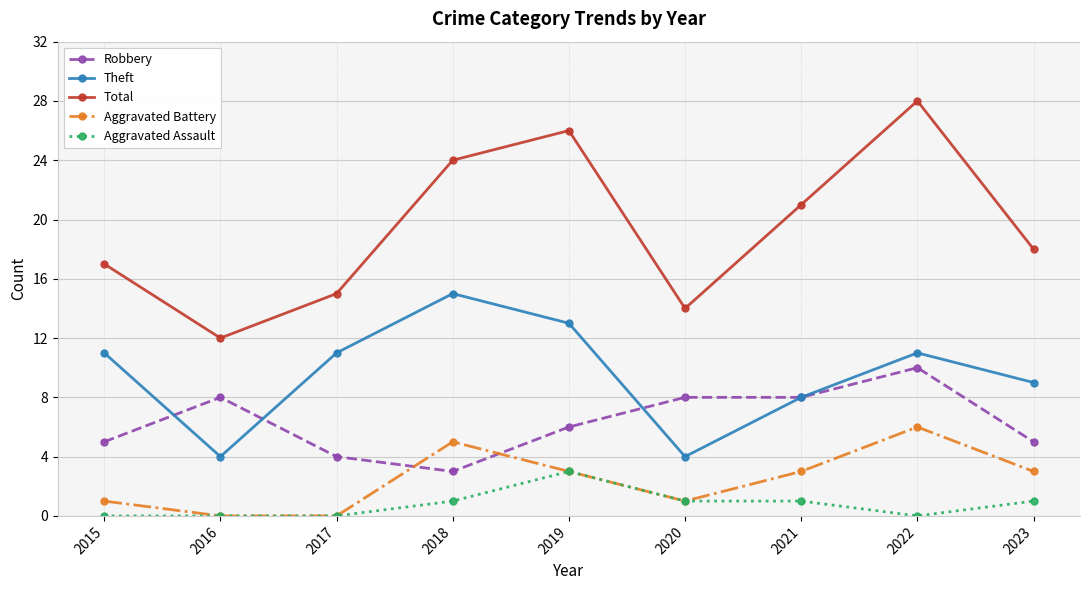

Does the chart display data point markers on the line(s)?

Yes